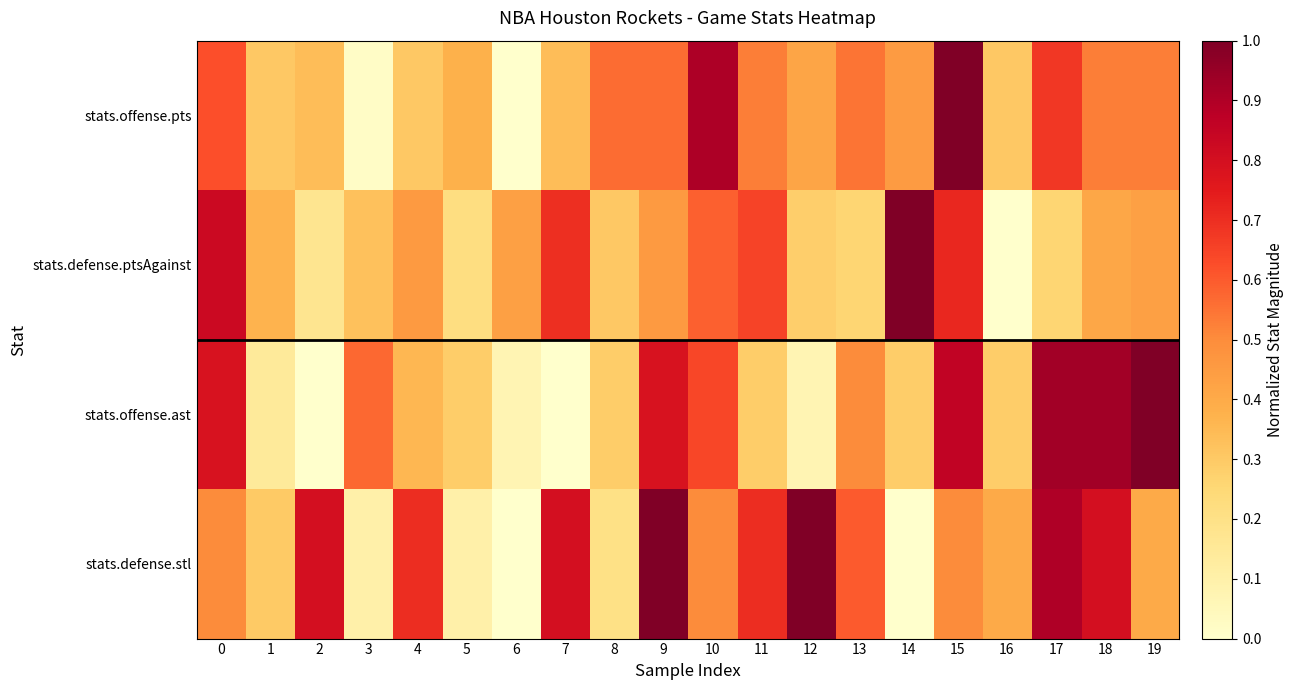

Between 2 and 13, which is larger?

13